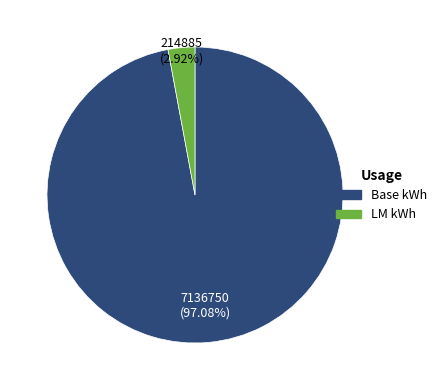

Count the number of slices in the pie.

2